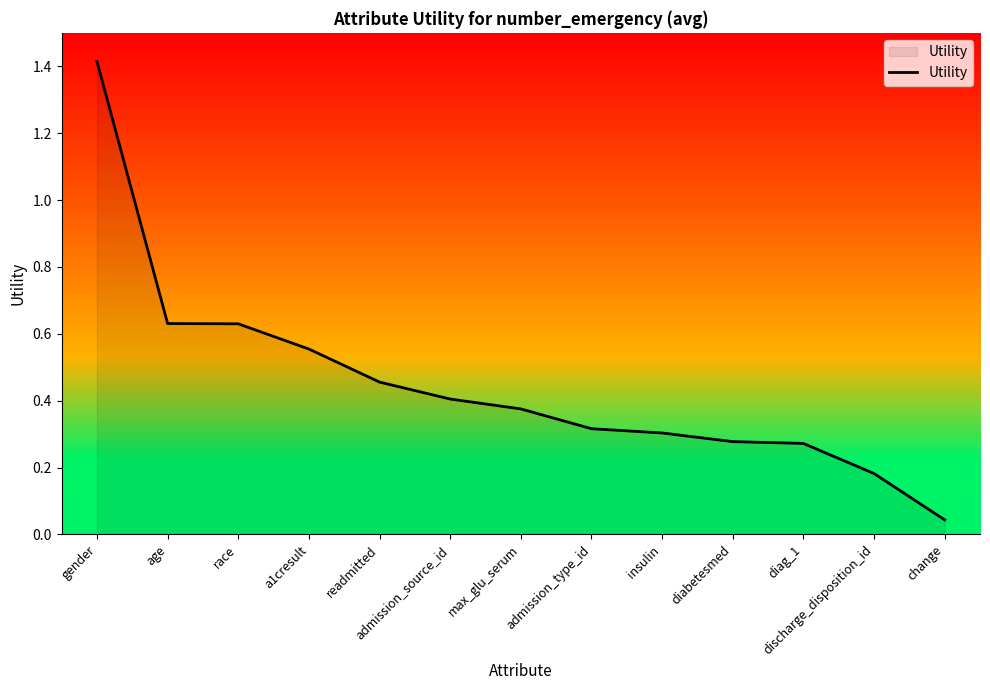

The value at admission_type_id is 0.5. True or false?

False